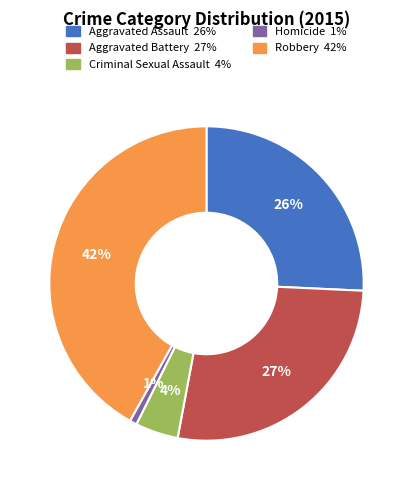

Which category has the smallest portion of the pie?

Homicide